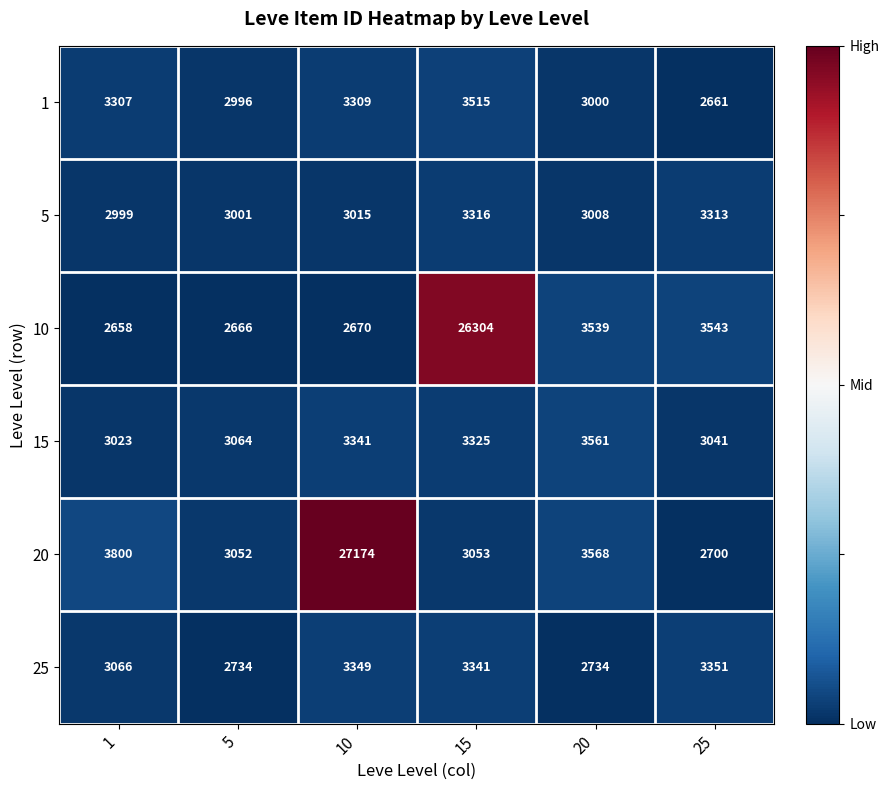

What is the highest value of the 25 series?

3351